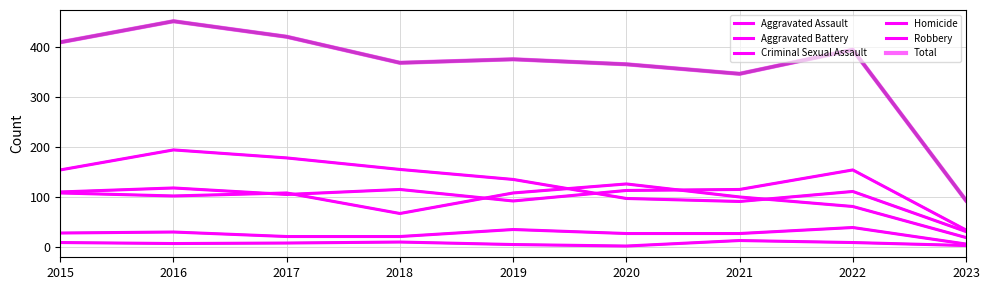

How many lines are shown in the chart?

6